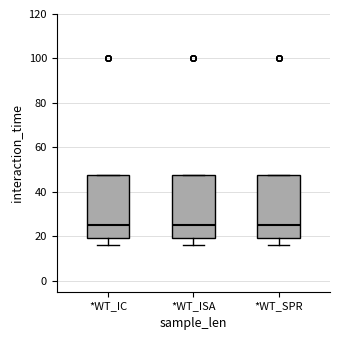

Reading left to right, read every box against the y-axis: the position of its median line, the range the box covers, and the ends of its whiskers. The values are not printed on the chart, so give them approximately, as read against the axis.

*WT_IC: median 26, box 20 to 48, whiskers 16 to 48
*WT_ISA: median 26, box 20 to 48, whiskers 16 to 48
*WT_SPR: median 26, box 20 to 48, whiskers 16 to 48